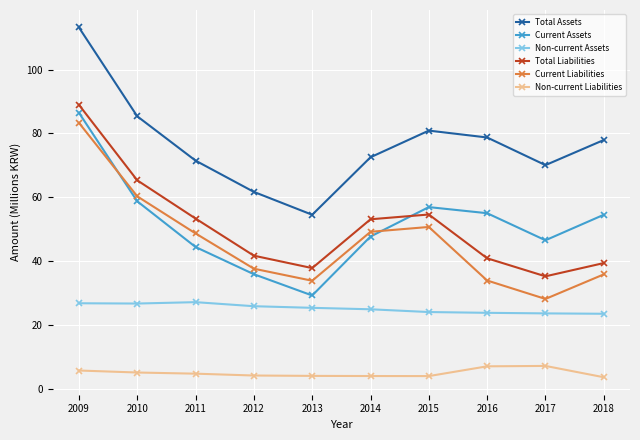

What is the average value of the Total Liabilities series?

51.0